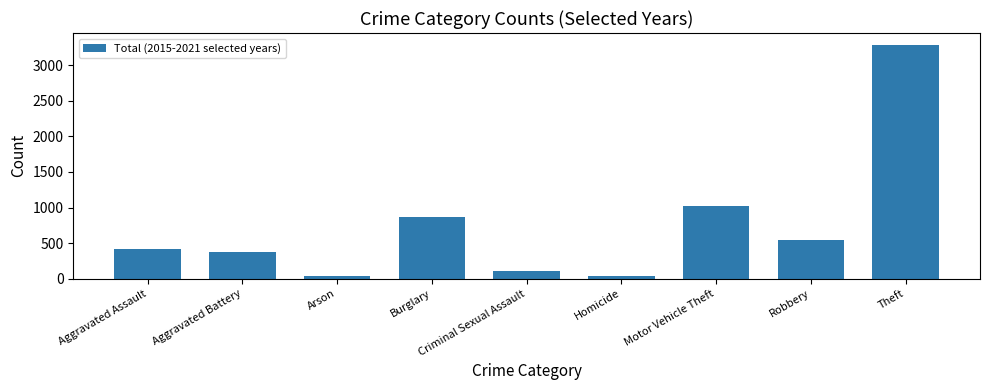

True or false: the data shows 546 at Robbery.

True